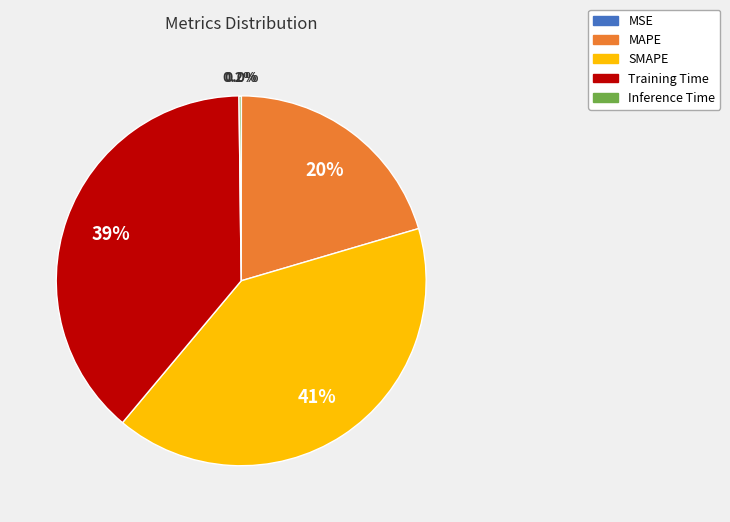

What is the largest slice in the pie chart?

SMAPE